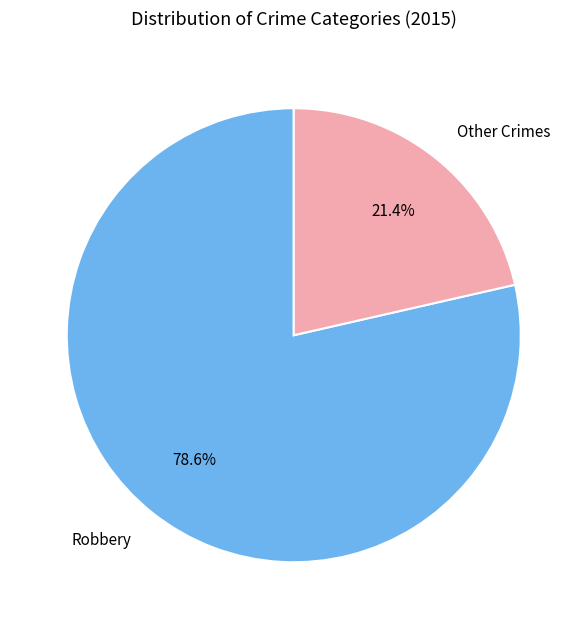

What is the ratio of the value at Other Crimes to the value at Robbery?

0.3